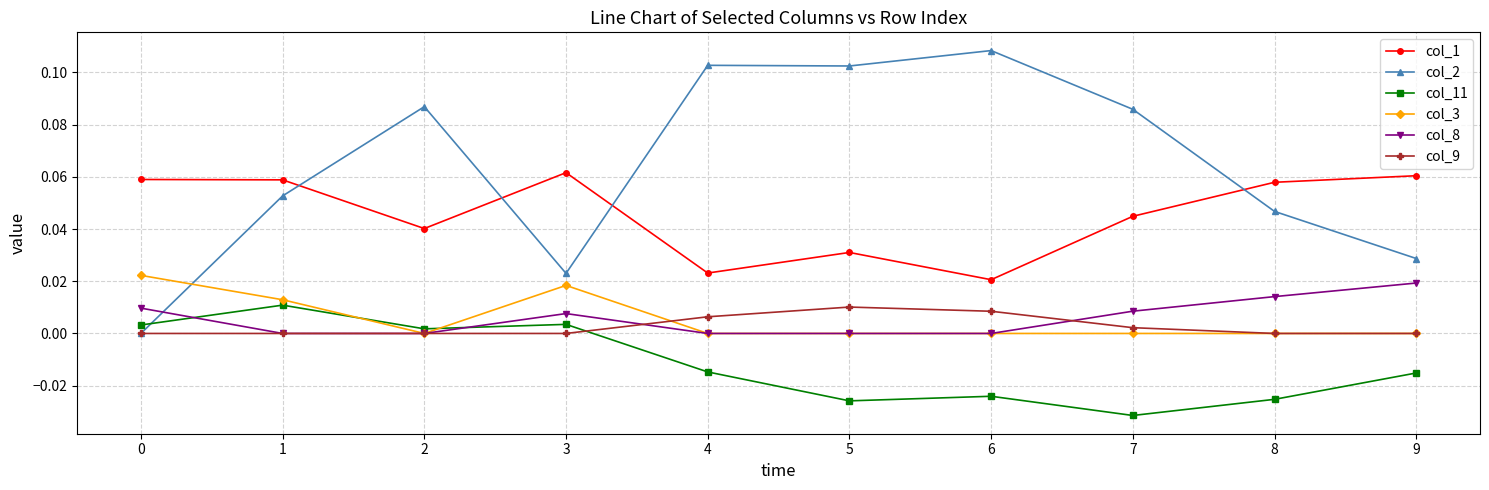

Which series changed the most between 6 and 9?

col_2